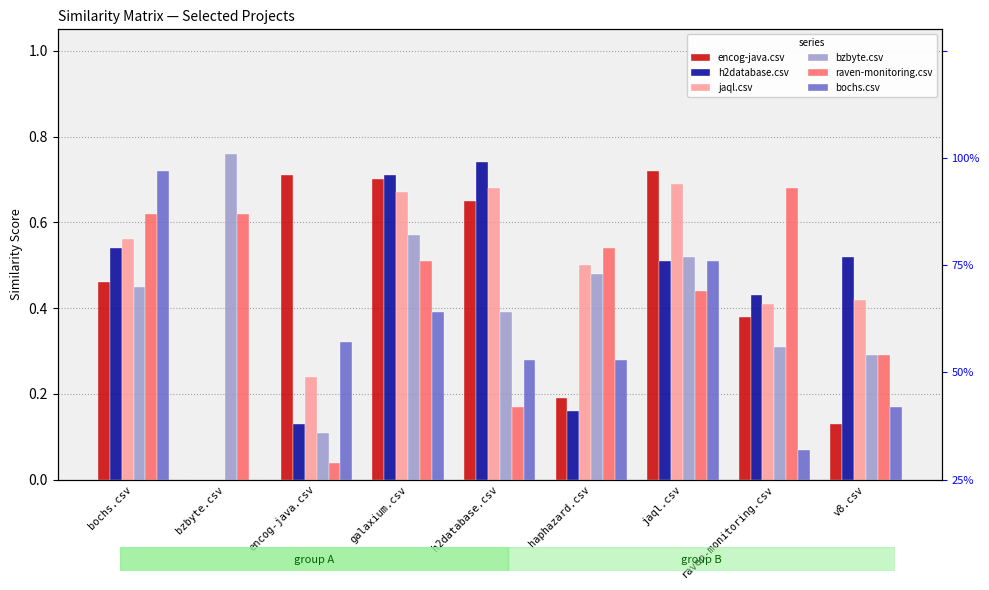

What is the difference between the maximum and minimum values in the jaql.csv series?

0.7